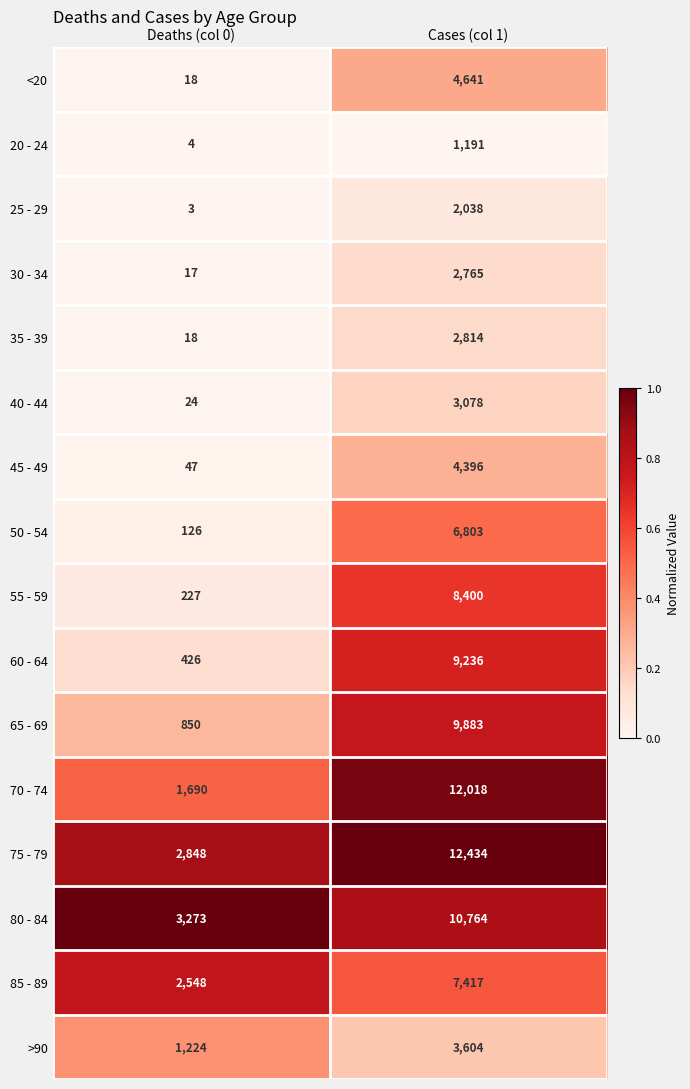

Is it true that 55 - 59 equals 227 at Deaths (col 0)?

True